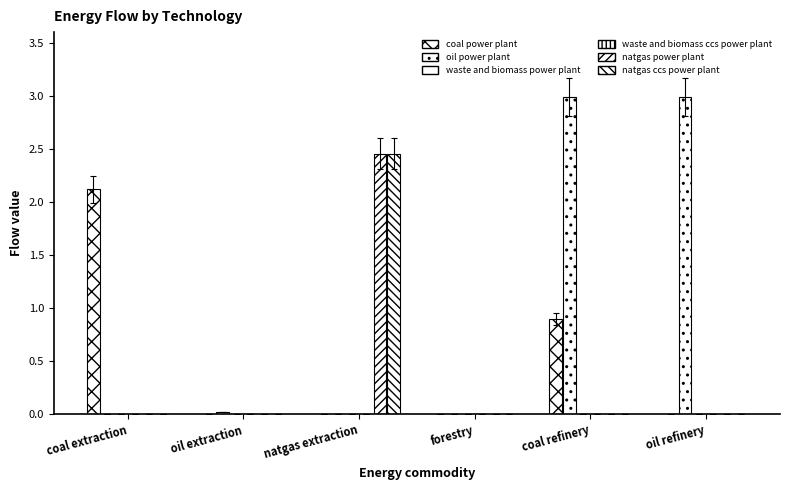

Between oil refinery and forestry, which is larger?

oil refinery